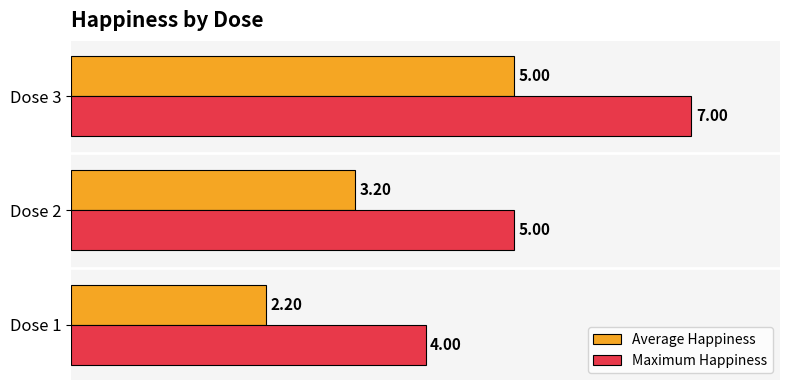

Which series has the largest range (max minus min)?

Maximum Happiness